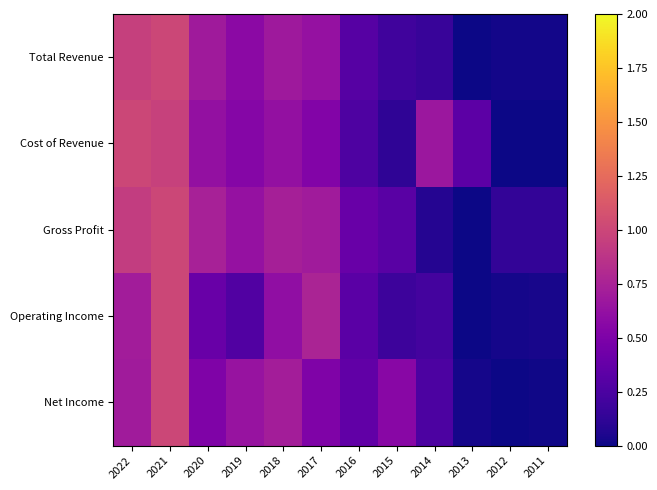

Reading right to left, list all the values displayed in this chart.

Total Revenue: 2011=0.0	2012=0.0	2013=0.0	2014=0.2	2015=0.2	2016=0.3	2017=0.6	2018=0.7	2019=0.6	2020=0.7	2021=1.0	2022=1.0
Cost of Revenue: 2011=0.0	2012=0.0	2013=0.3	2014=0.7	2015=0.1	2016=0.3	2017=0.5	2018=0.6	2019=0.5	2020=0.6	2021=1.0	2022=1.0
Gross Profit: 2011=0.1	2012=0.1	2013=0.0	2014=0.1	2015=0.3	2016=0.4	2017=0.7	2018=0.7	2019=0.6	2020=0.7	2021=1.0	2022=0.9
Operating Income: 2011=0.0	2012=0.0	2013=0.0	2014=0.2	2015=0.2	2016=0.3	2017=0.8	2018=0.6	2019=0.3	2020=0.4	2021=1.0	2022=0.7
Net Income: 2011=0.0	2012=0.0	2013=0.0	2014=0.3	2015=0.6	2016=0.4	2017=0.5	2018=0.7	2019=0.6	2020=0.5	2021=1.0	2022=0.7